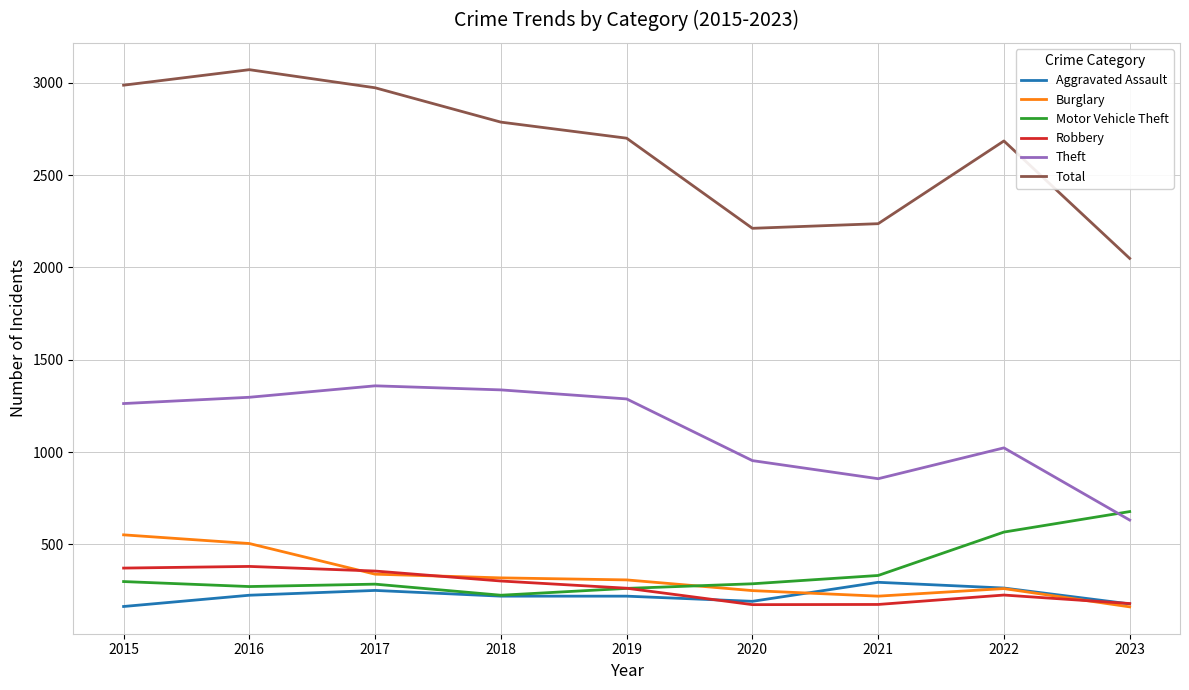

Which series has the largest range (max minus min)?

Total